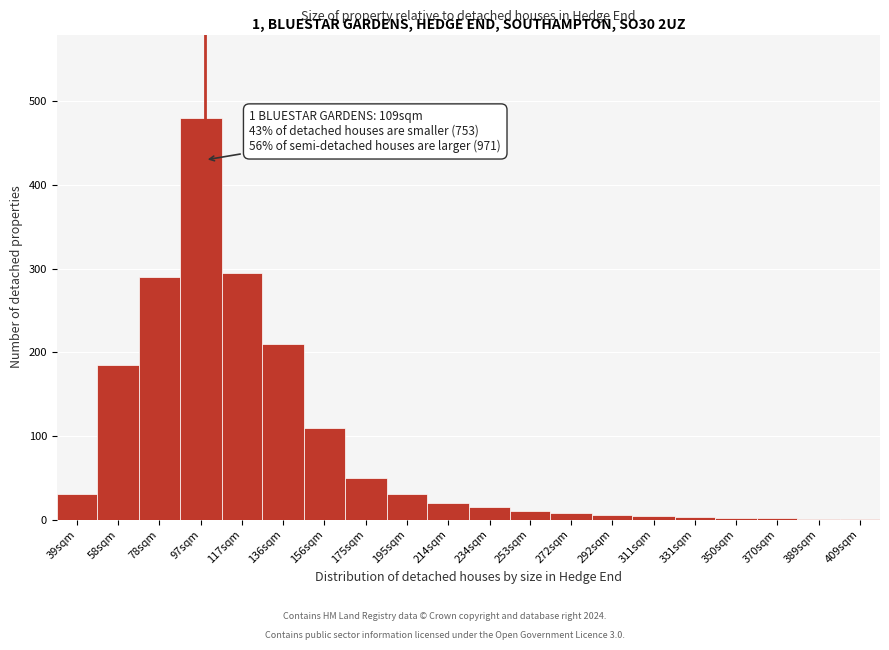

What is the sum of all values?

1752